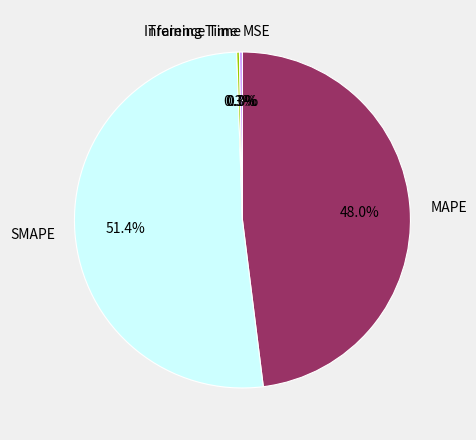

To the nearest percent, what is the difference between the largest and smallest slice percentages?

51%